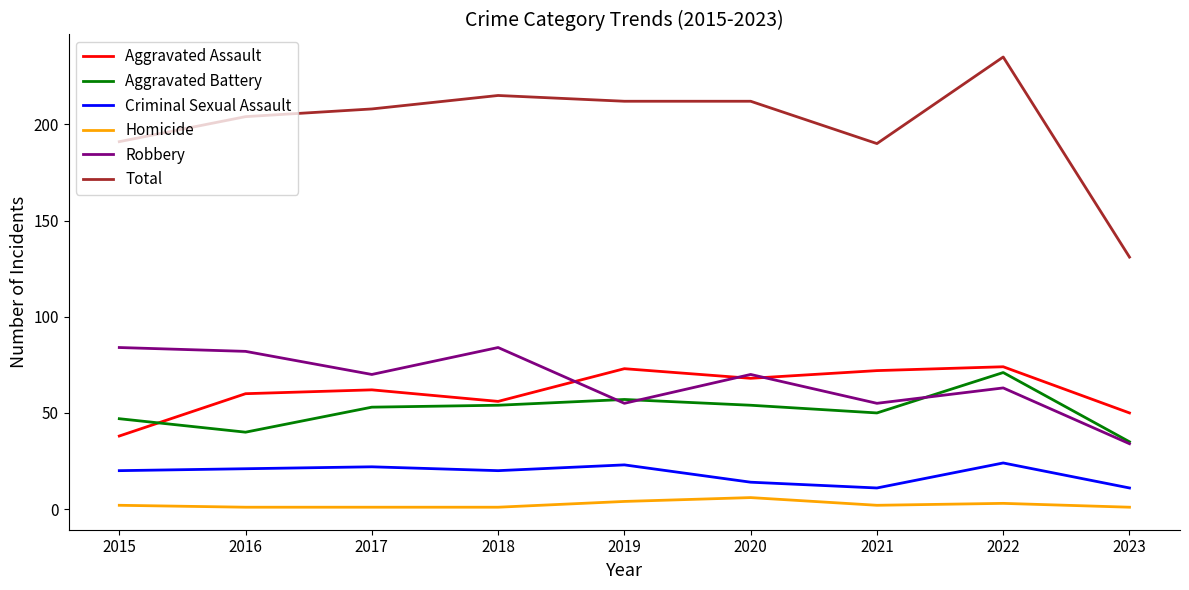

What is the sum of all Total values?

1798